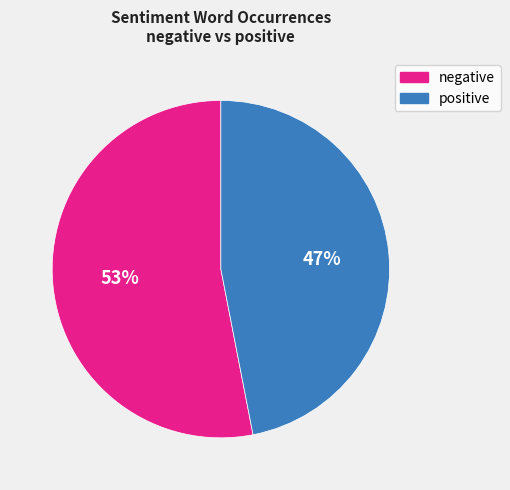

Which has a higher value, positive or negative?

negative